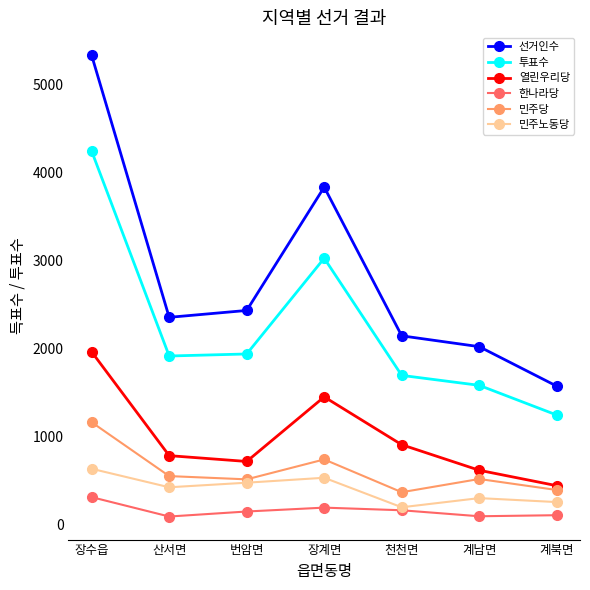

Between 장수읍 and 천천면, which series saw the biggest shift?

선거인수